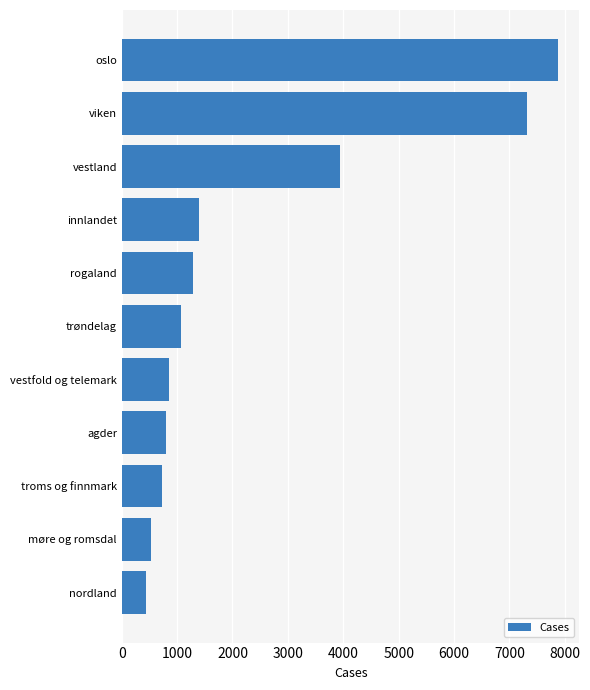

What is the approximate value at trøndelag?

1074